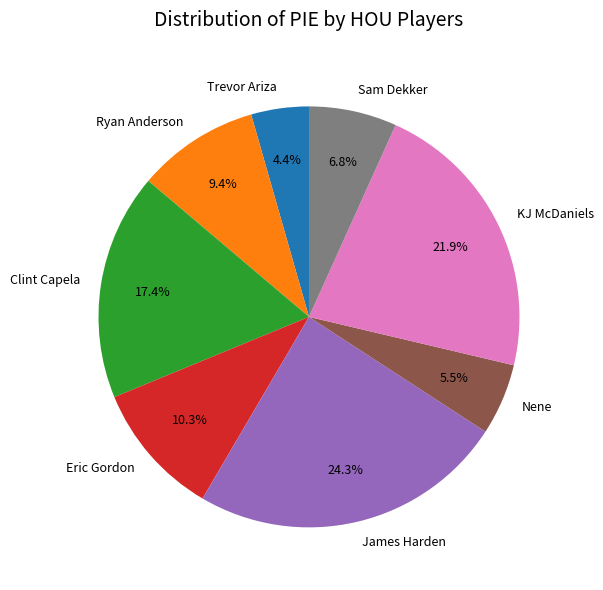

How many segments does this pie chart have?

8